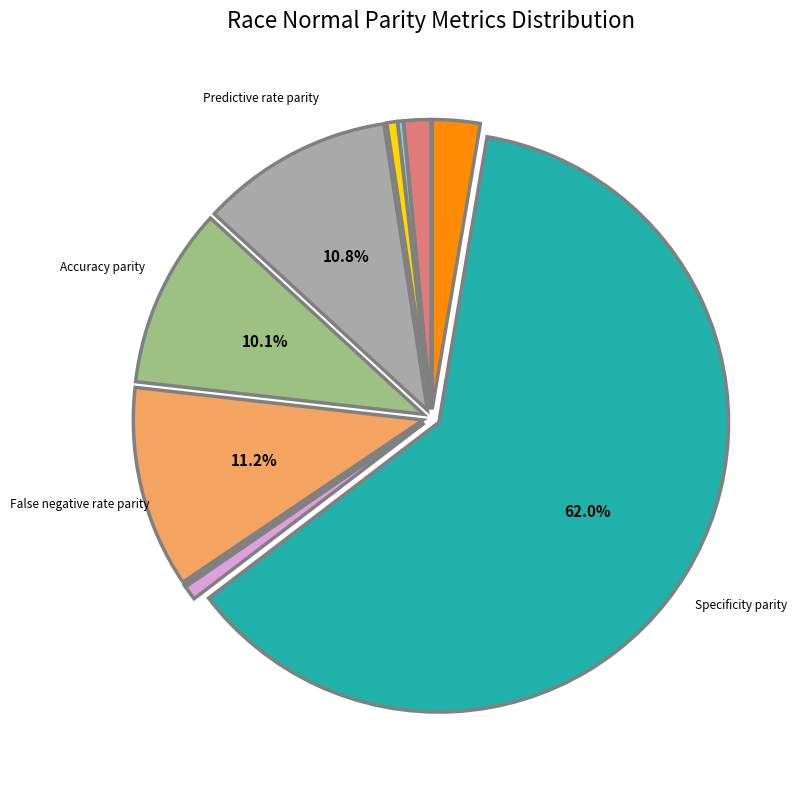

Is there a majority slice in this chart?

Yes